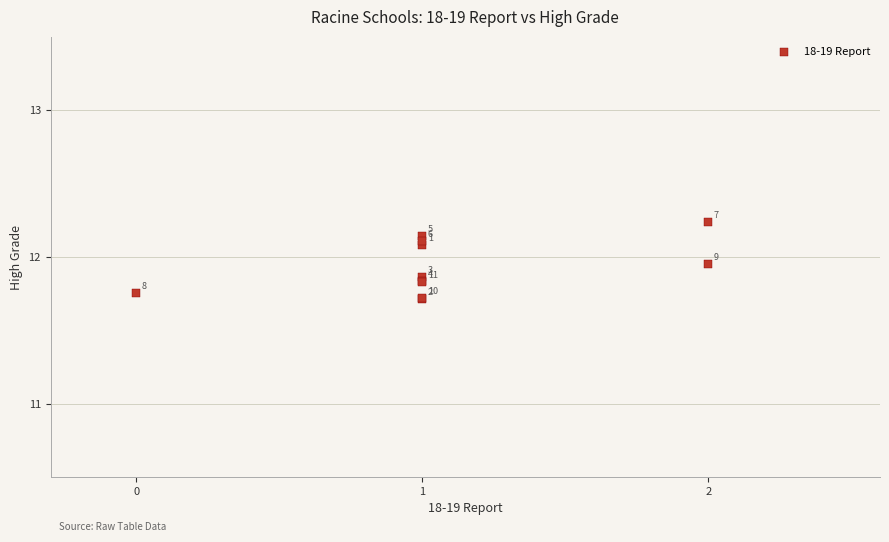

What Y value in the scatter plot is closest to 11?

11.7